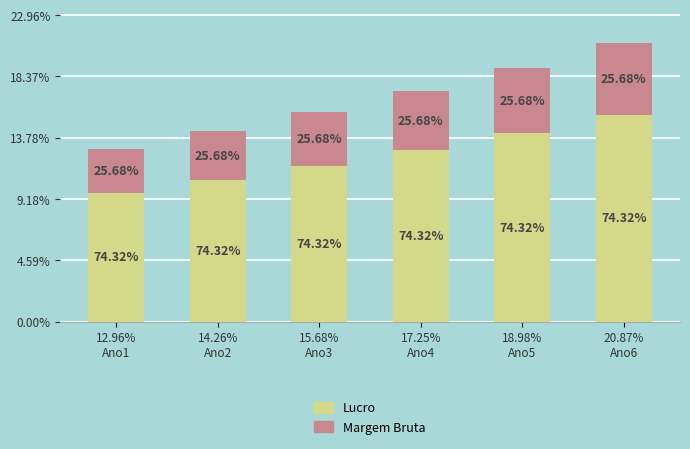

Which series changed the most between 15.68%
Ano3 and 18.98%
Ano5?

Margem Bruta